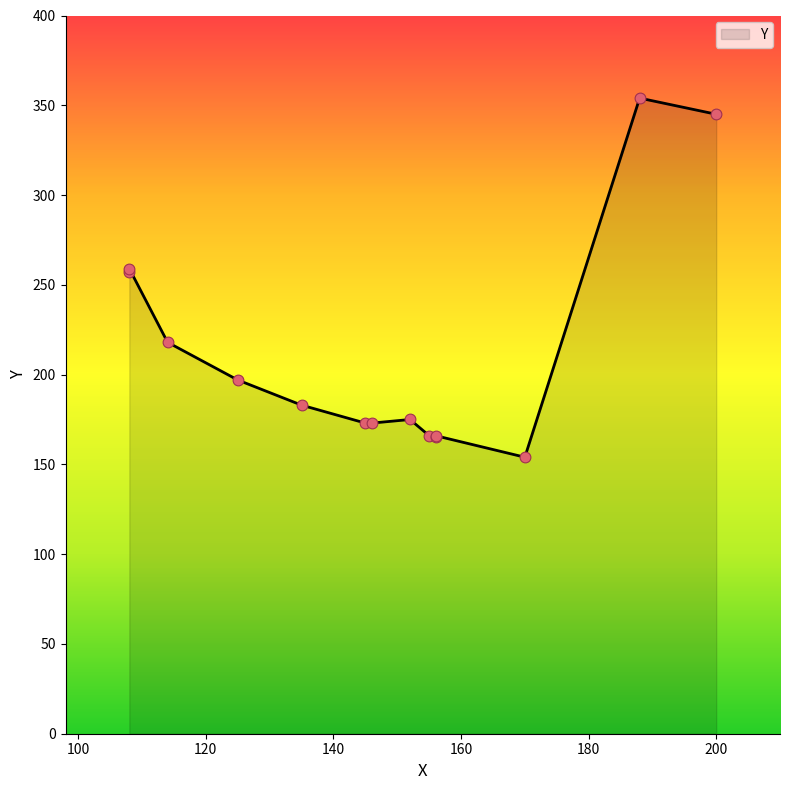

Between 145 and 114, which is larger?

114